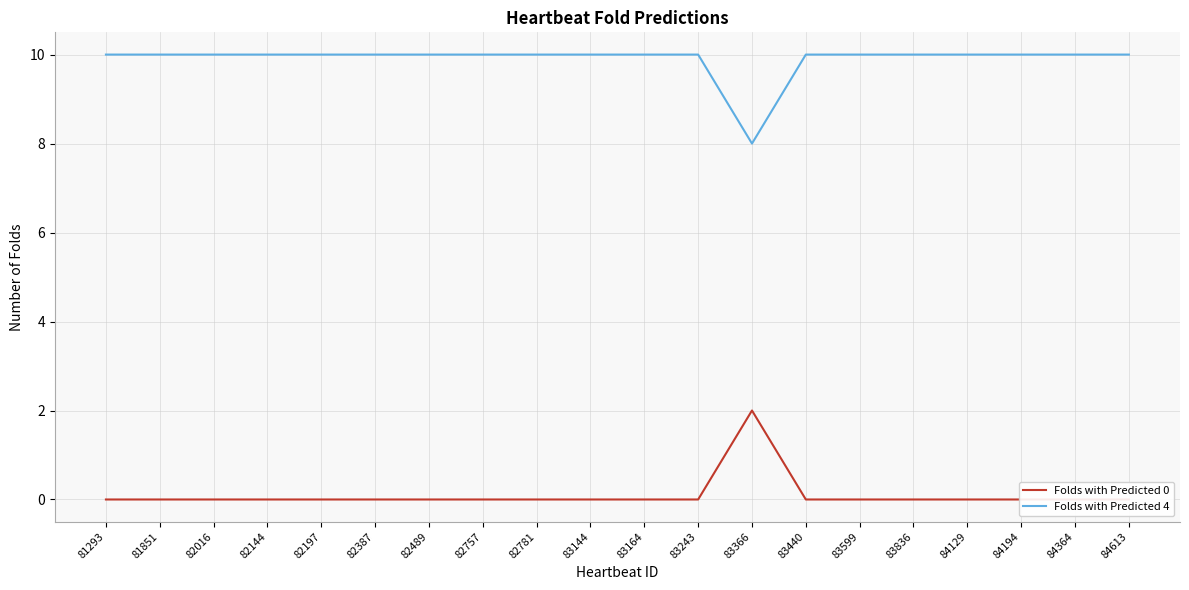

Reading right to left, list all the values displayed in this chart.

Folds with Predicted 0: 0	0	0	0	0	0	0	2	0	0	0	0	0	0	0	0	0	0	0	0
Folds with Predicted 4: 10	10	10	10	10	10	10	8	10	10	10	10	10	10	10	10	10	10	10	10